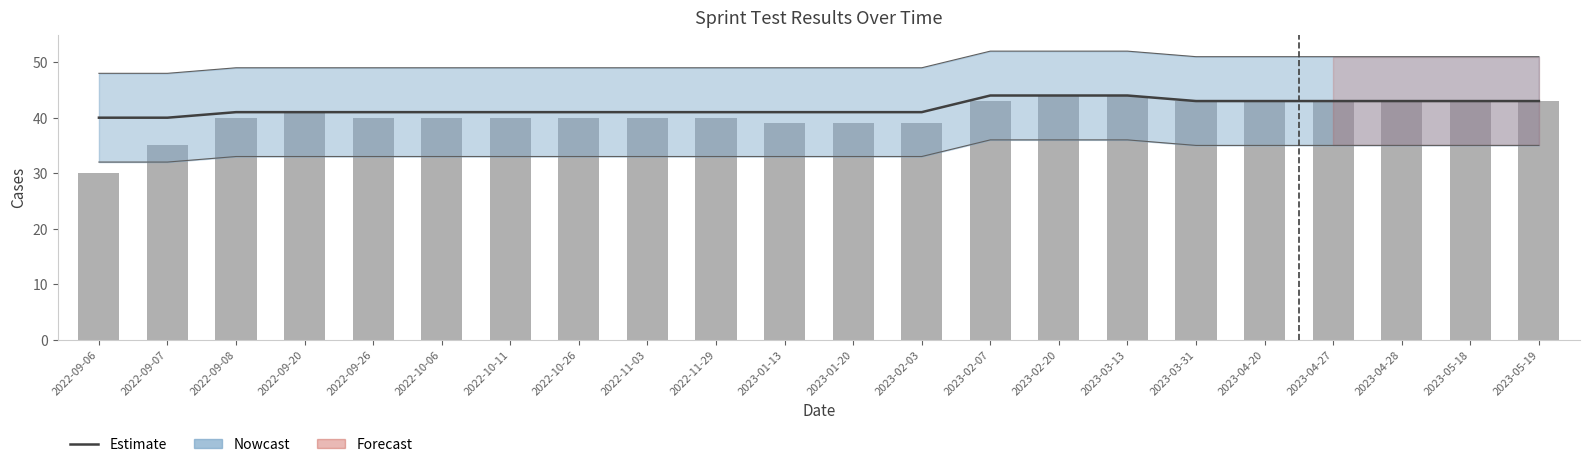

Which has a higher value, 2022-09-07 or 2023-02-07?

2023-02-07